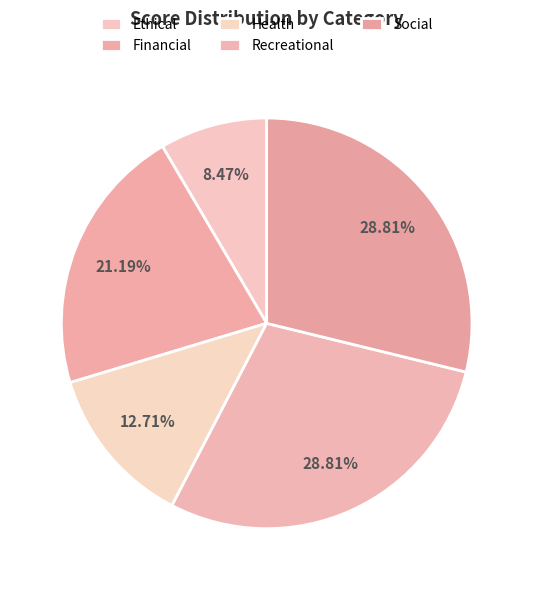

How many segments does this pie chart have?

5